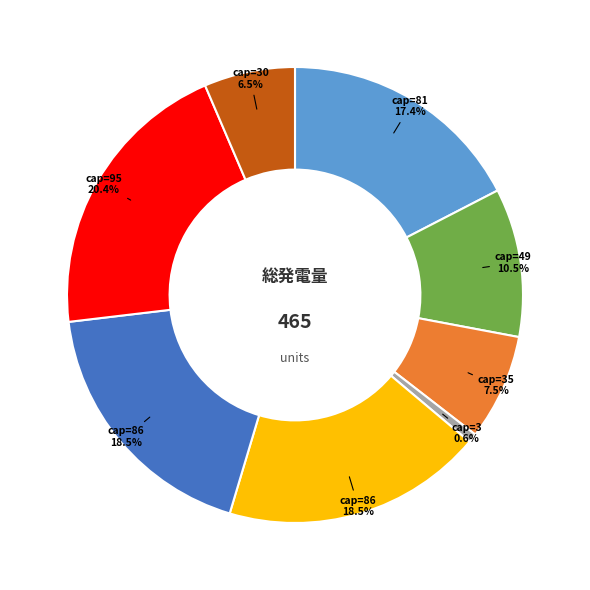

Is there any slice that represents more than half of the pie?

No